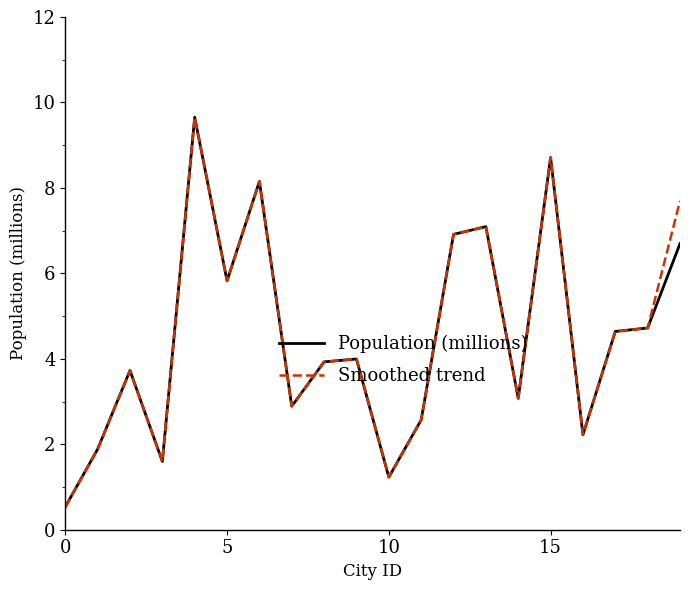

What is the maximum value shown in the chart?

9.7